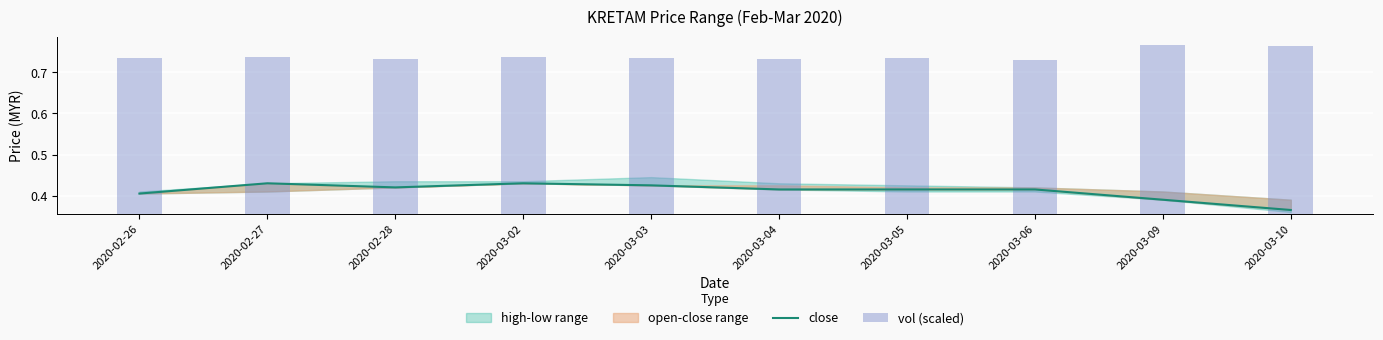

What is the label of the 3rd bar from the right?

2020-03-06